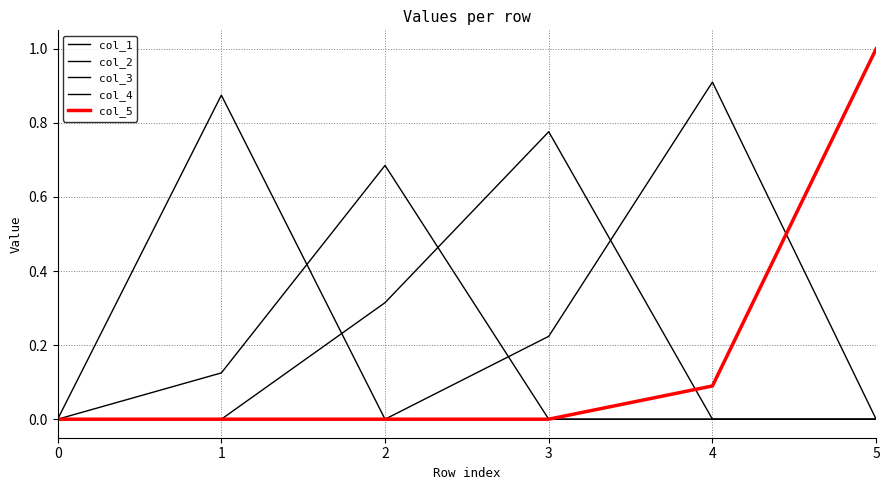

Is the value of col_4 at 5 greater than the value of col_2 at 1?

No